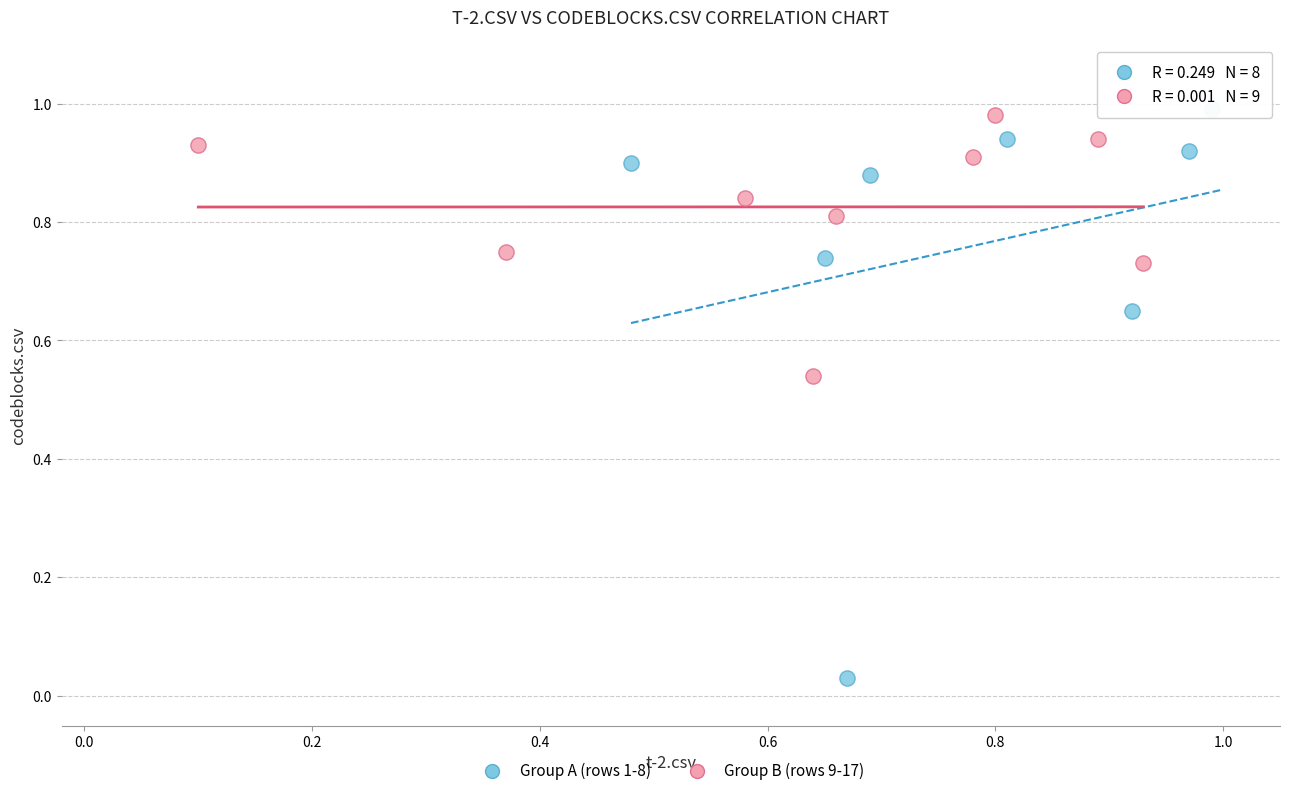

Which series has the widest spread of Y values?

Group A (rows 1-8)